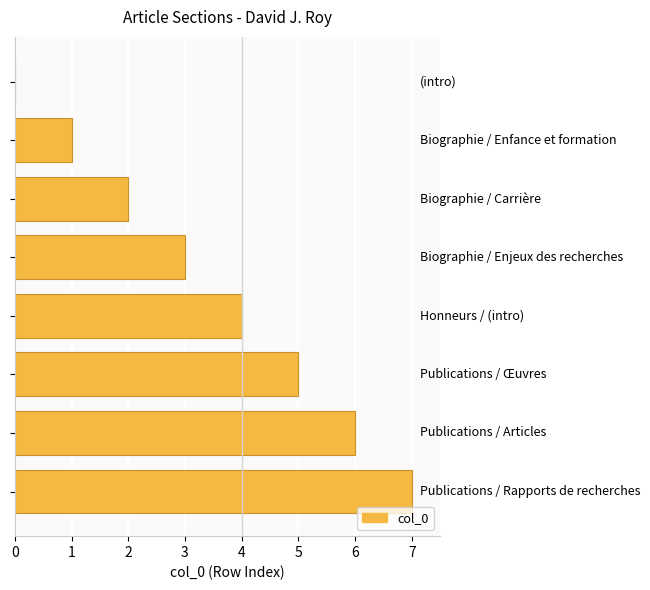

What is the sum of all values?

28